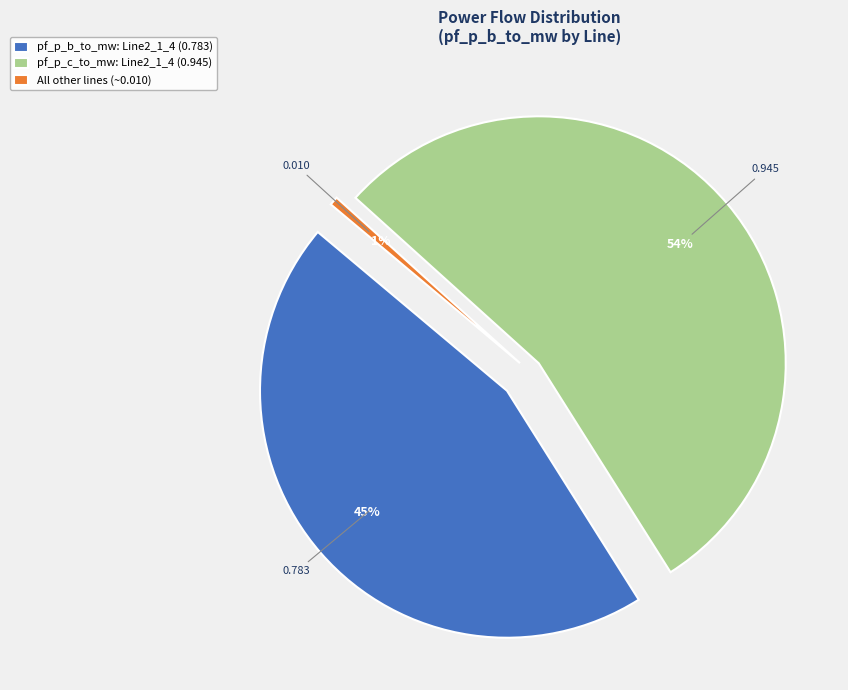

Does Line0_1_2 represent more than half of the total?

No